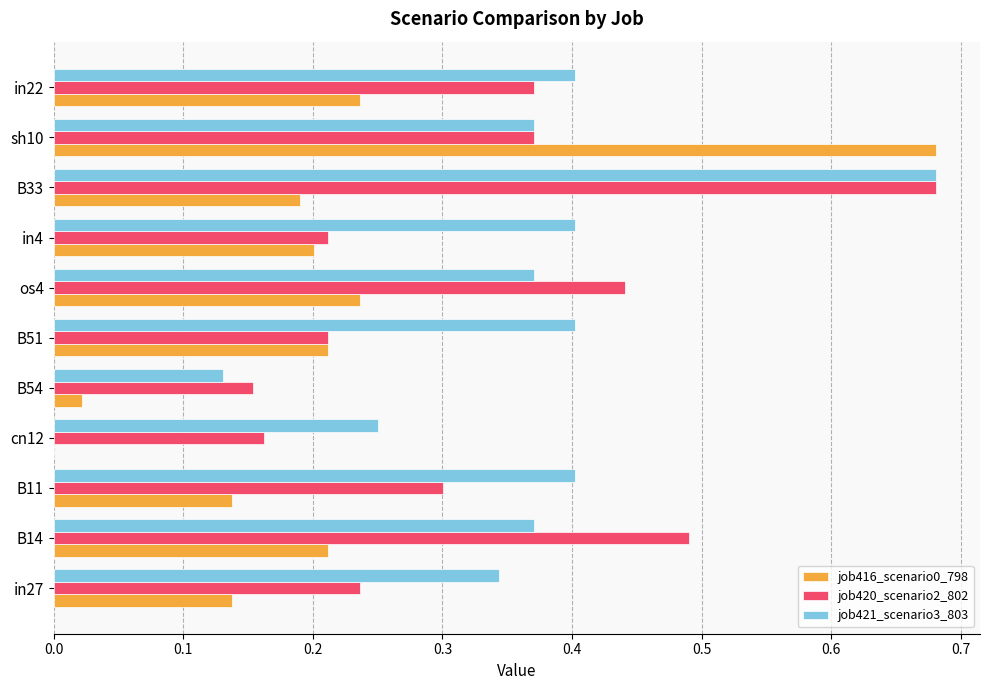

Between B33 and in22, which series saw the biggest shift?

job420_scenario2_802